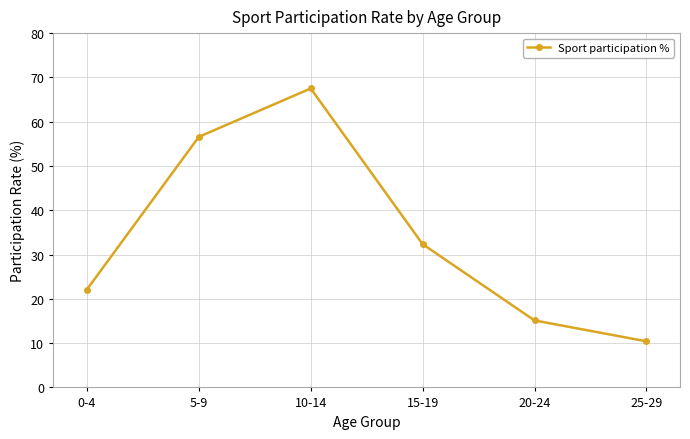

Which has a higher value, 10-14 or 0-4?

10-14